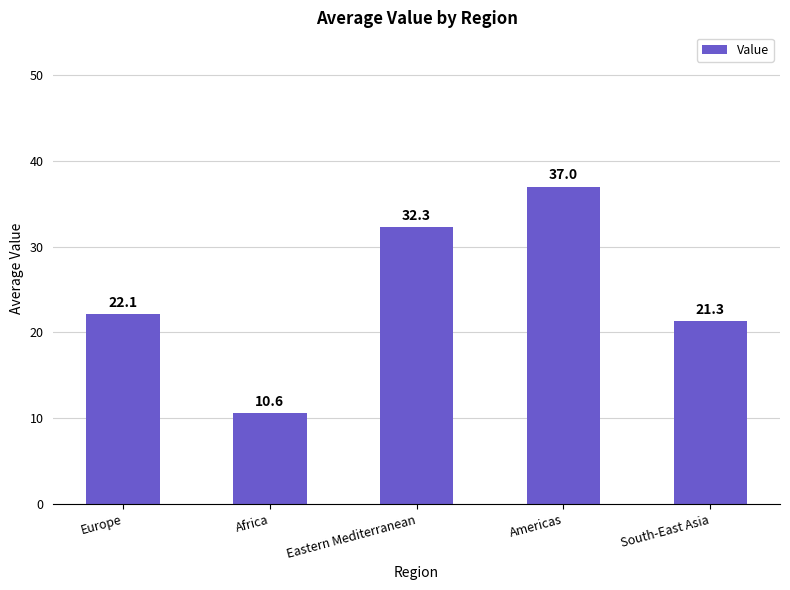

What is the difference between the second highest and second lowest values?

11.0